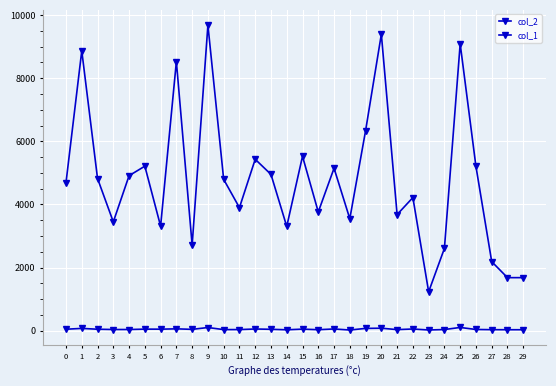

Rank the series by their maximum value, from highest to lowest.

col_2, col_1